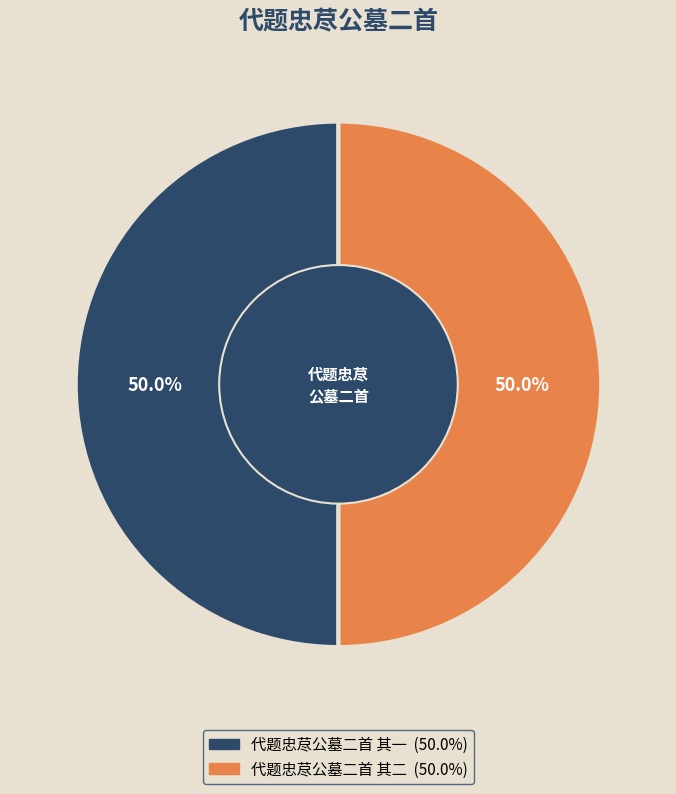

Is it true that 代题忠荩公墓二首 其一 is 41% of the pie?

False